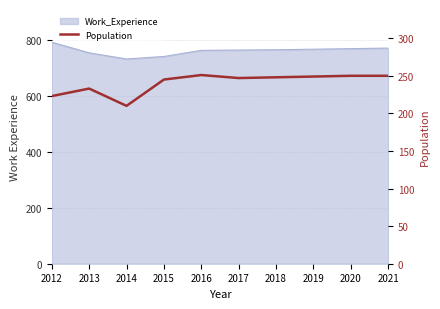

What is the minimum value shown in the chart?

210